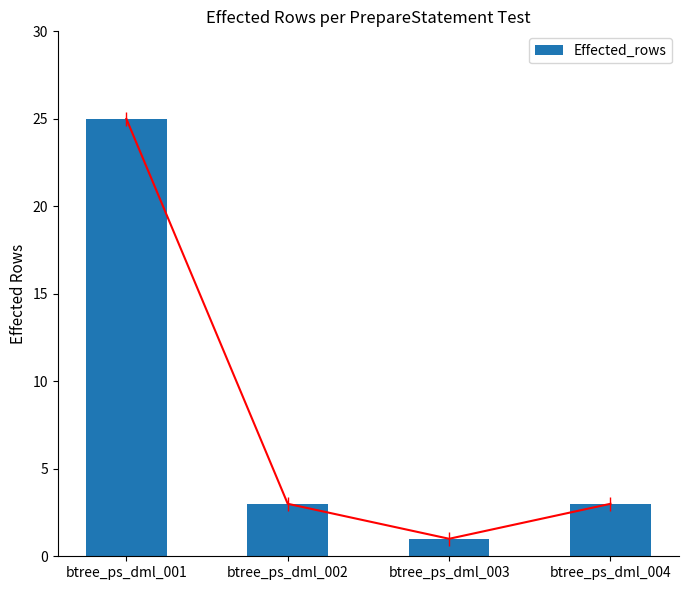

What is the smallest value displayed?

1